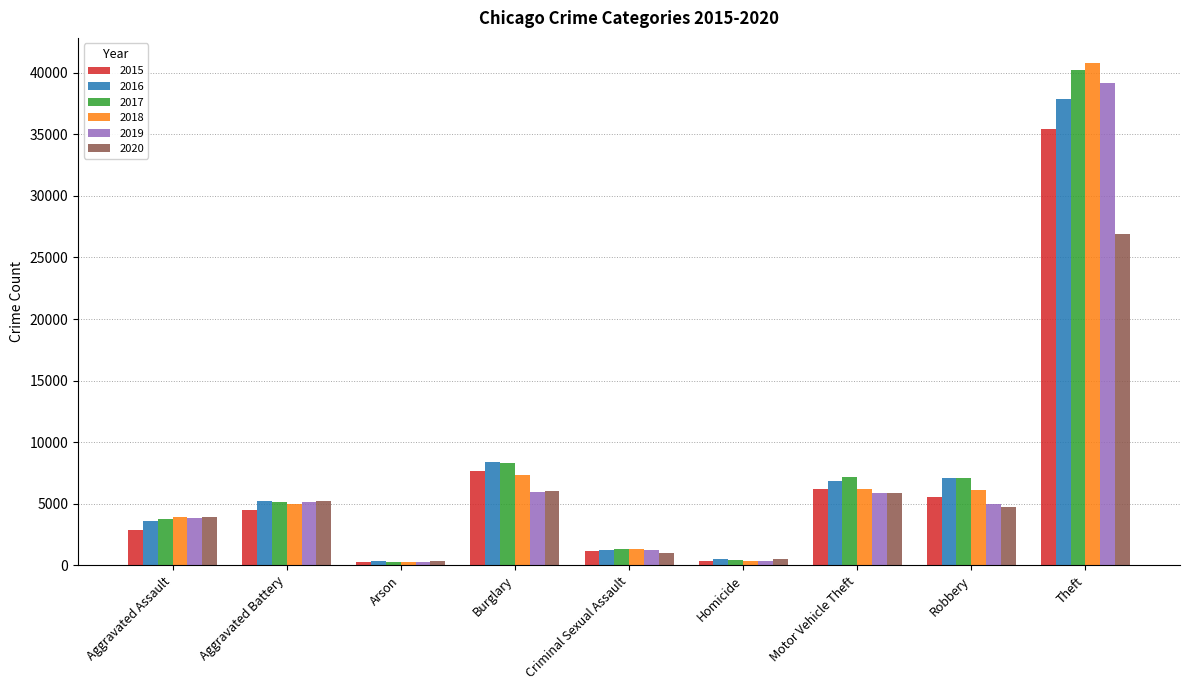

What value does the 2017 series have at Aggravated Battery?

5110